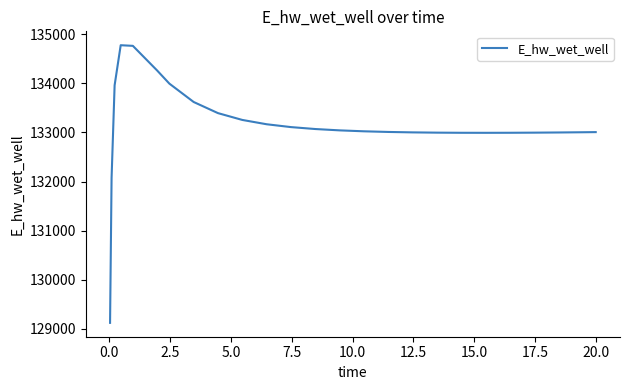

What is the difference between the maximum and minimum values?

5648.9